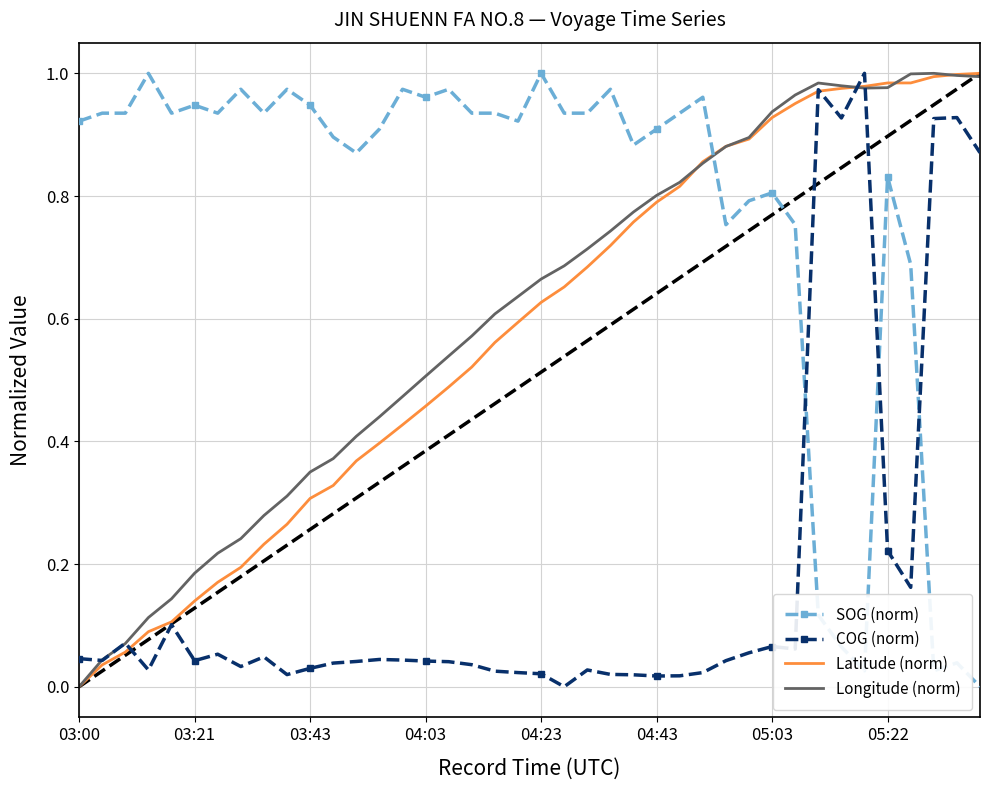

In Longitude (norm), how many points are higher than both neighbors (excluding endpoints)?

2